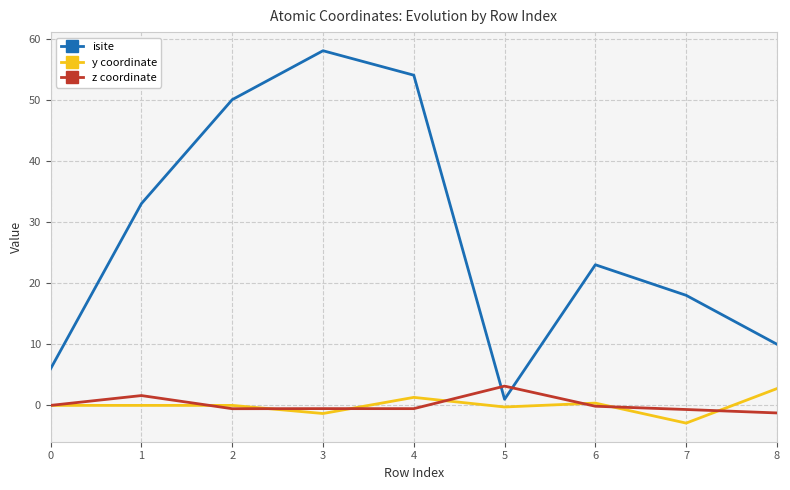

Where does the isite series first go above 23?

1